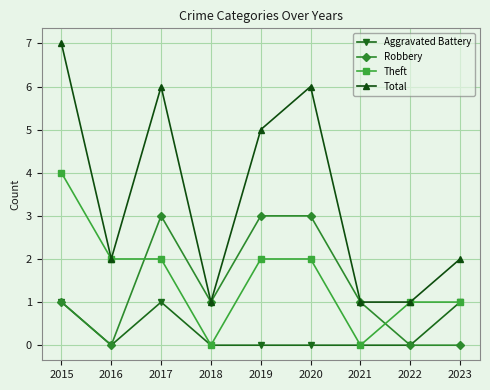

True or false: Total and Aggravated Battery intersect in this chart.

False